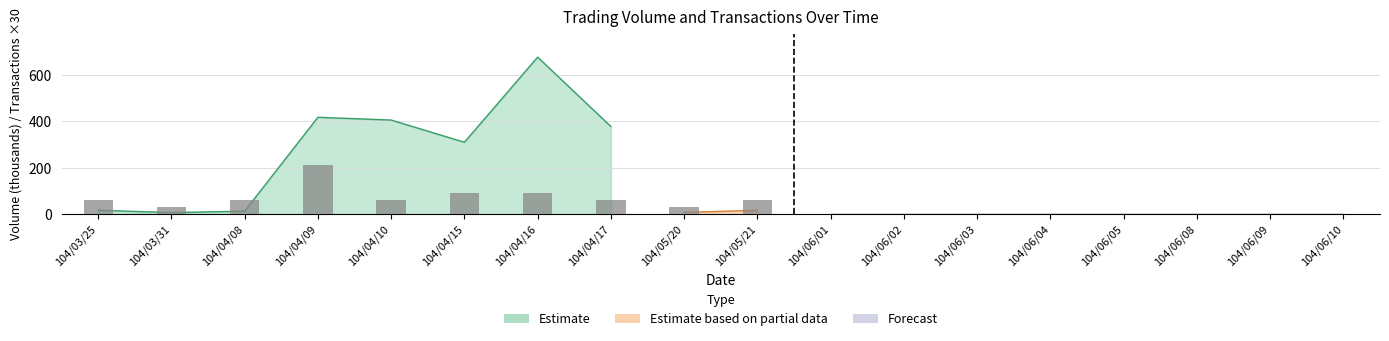

What is the label of the 3rd bar from the right?

104/06/08